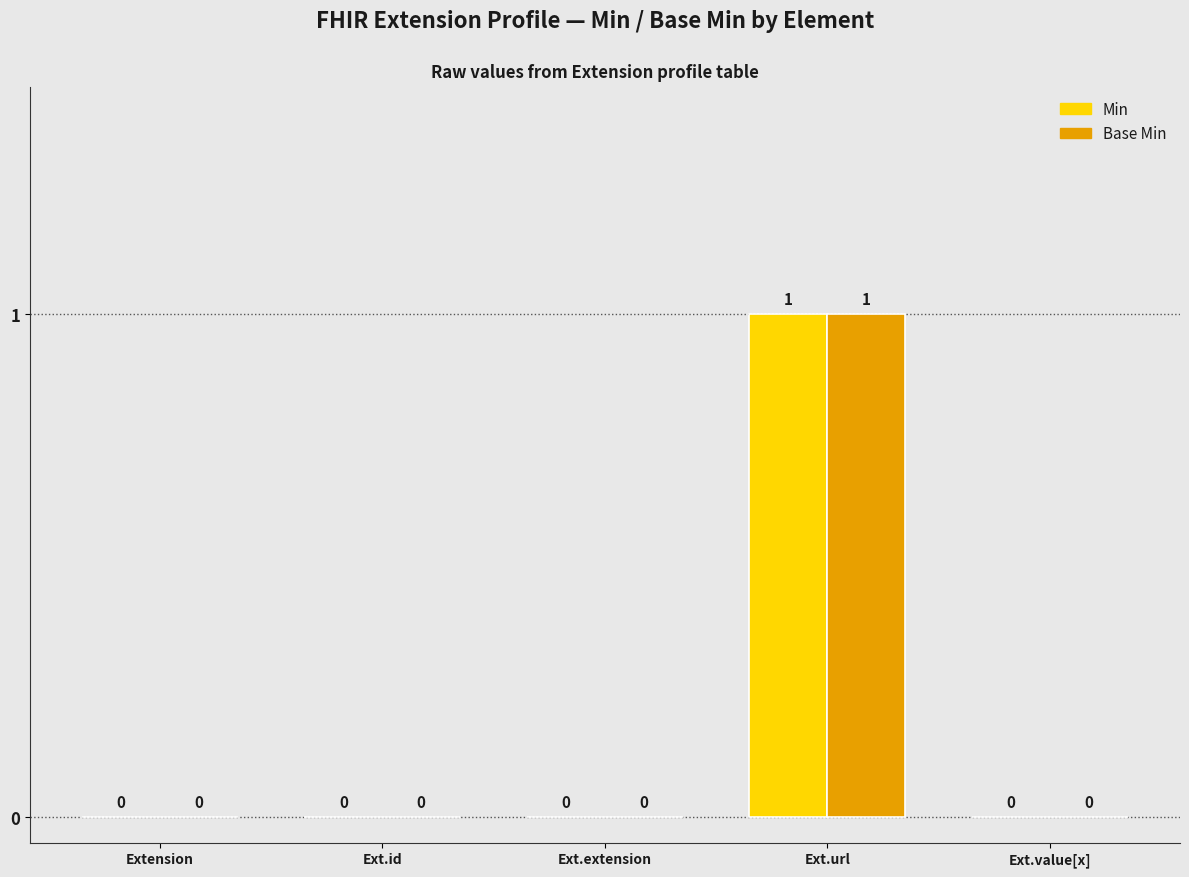

Reading left to right, what are all the values shown in this chart?

Min: 0	0	0	1	0
Base Min: 0	0	0	1	0